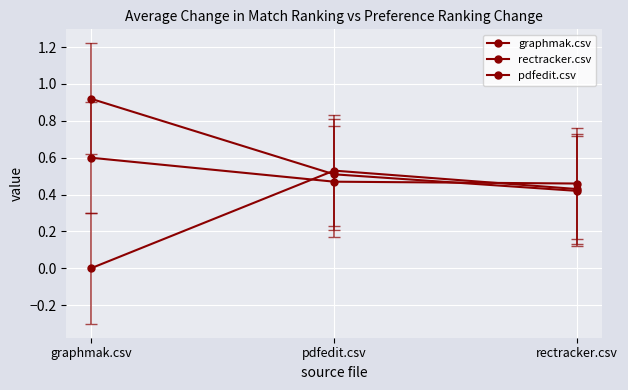

At graphmak.csv, list the series in order from largest to smallest.

pdfedit.csv, graphmak.csv, rectracker.csv